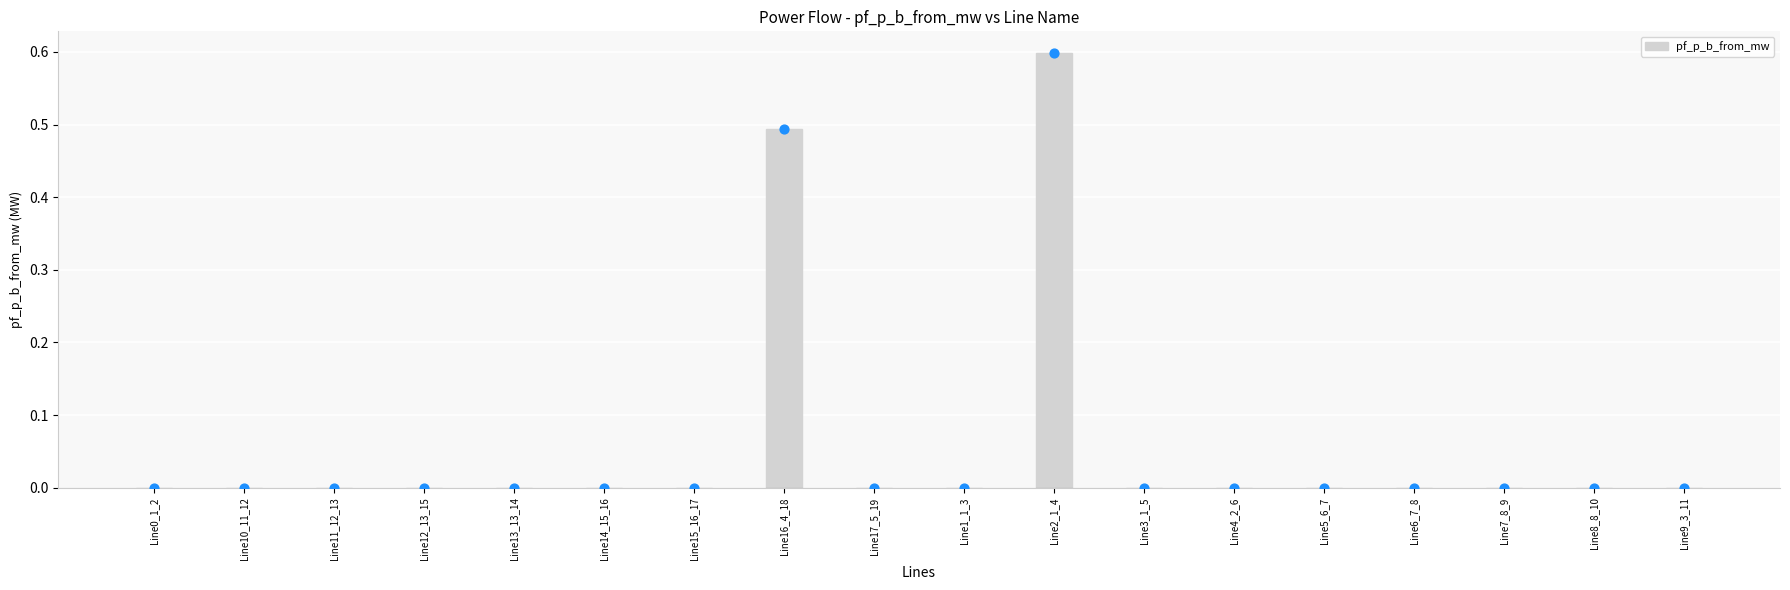

Between Line10_11_12 and Line13_13_14, which is larger?

Line13_13_14